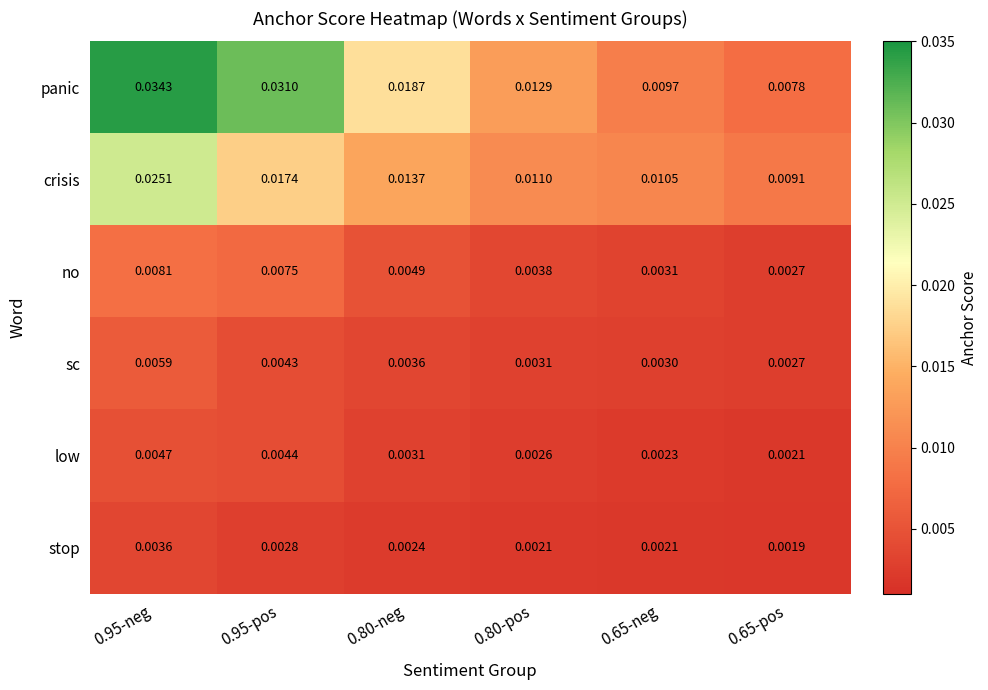

Which series has the largest range (max minus min)?

panic